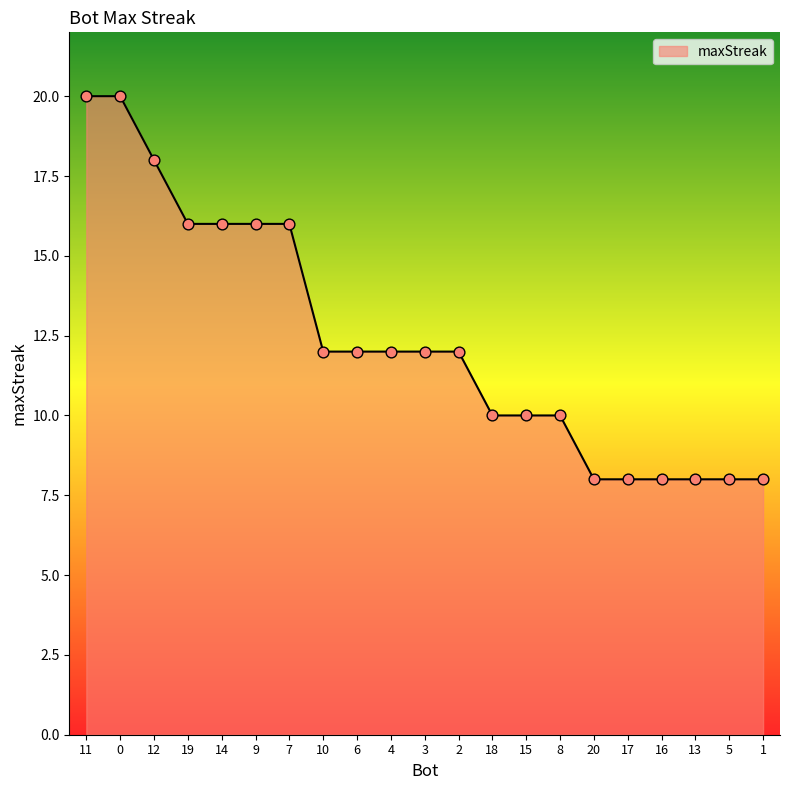

Which has a higher value, 2 or 16?

2